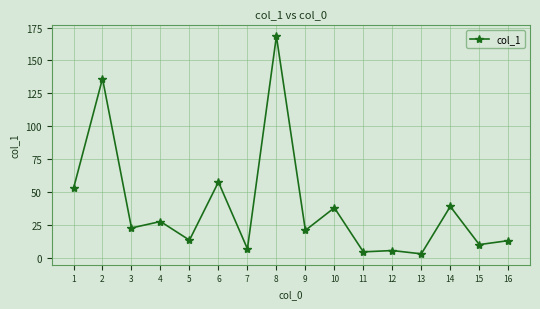

At which category does the data reach its first local peak?

2